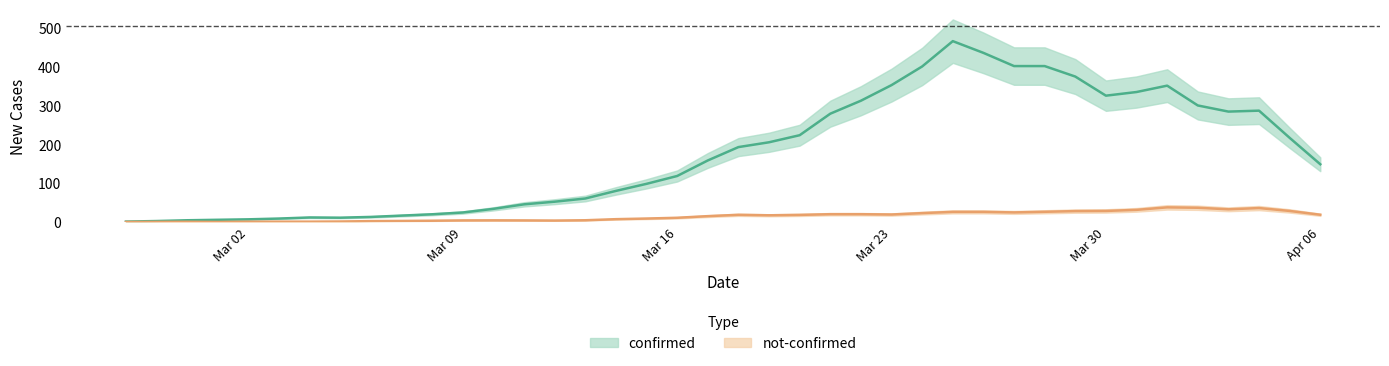

Which series has the widest spread of values?

confirmed